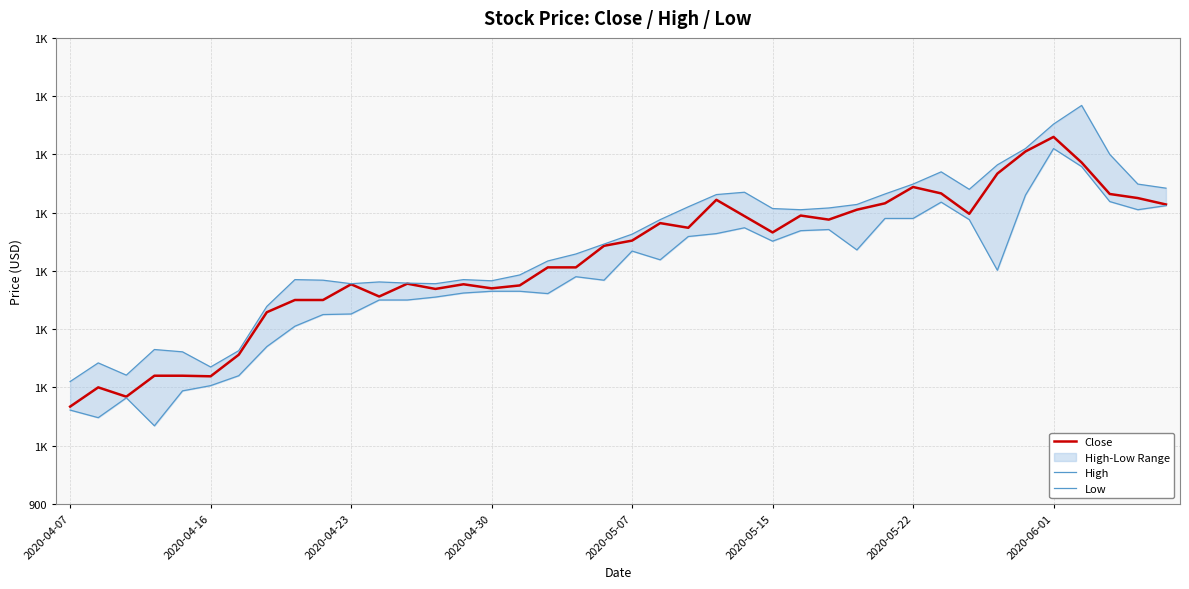

True or false: High and Close intersect in this chart.

False